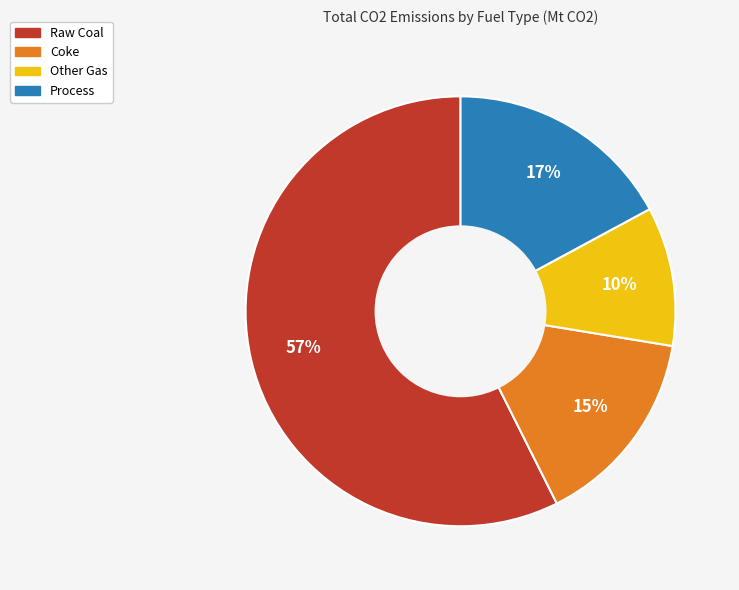

To the nearest percent, what is the combined percentage of Process and Coke?

32%